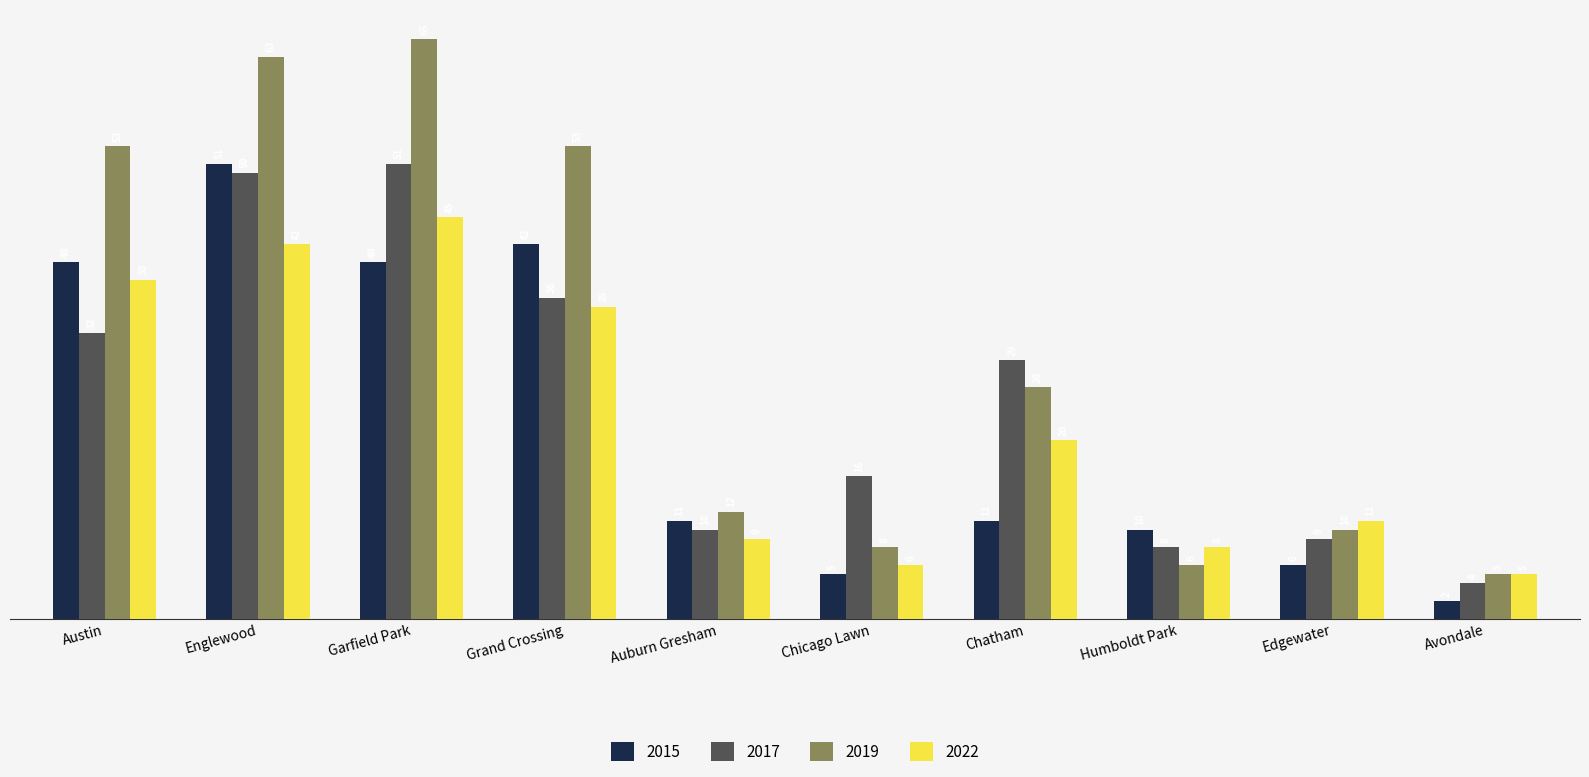

How many values in the 2015 series are below 11?

4